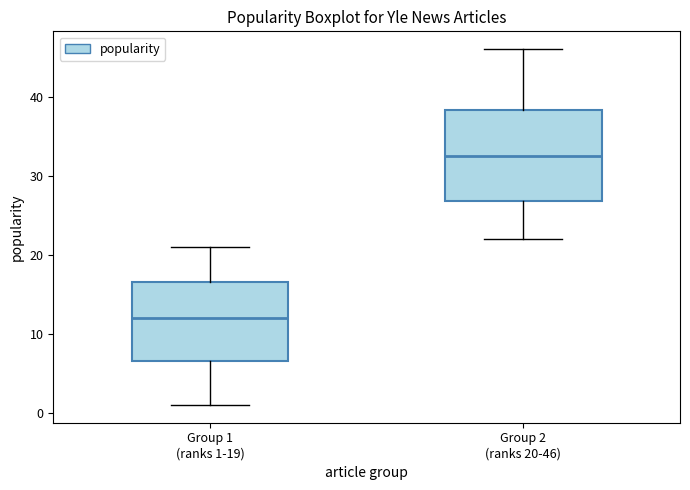

Where does the median line of the box for Group 1 (ranks 1-19) sit on the y-axis? The values are not printed on the chart, so give them approximately, as read against the axis.

12